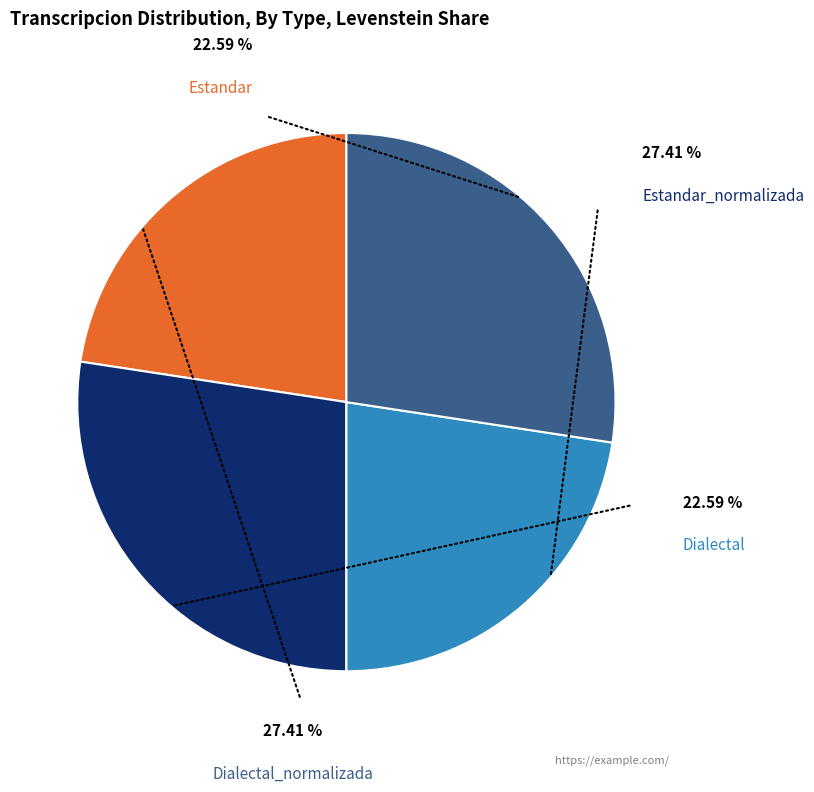

Is there a majority slice in this chart?

No